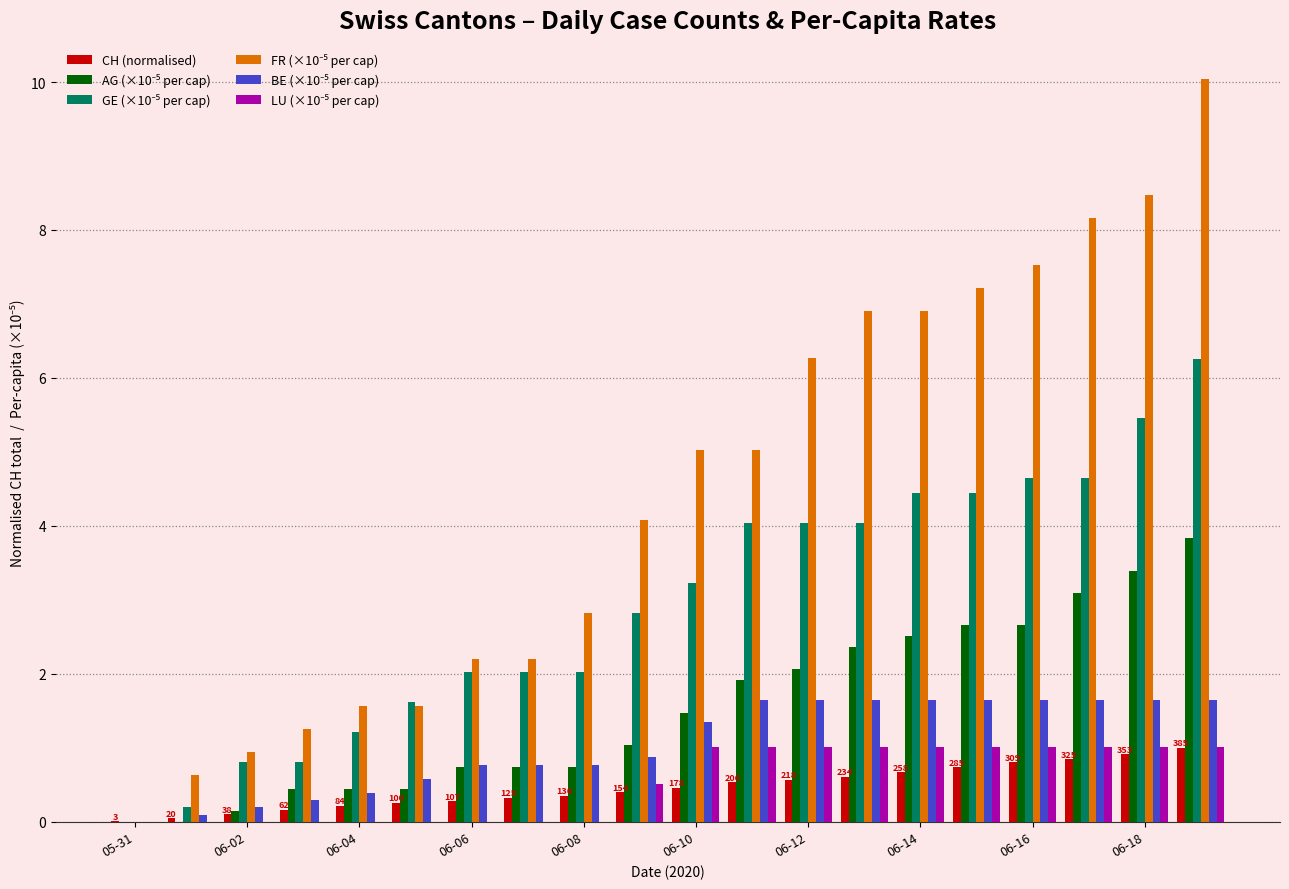

What is the maximum value for CH (normalised)?

1.0